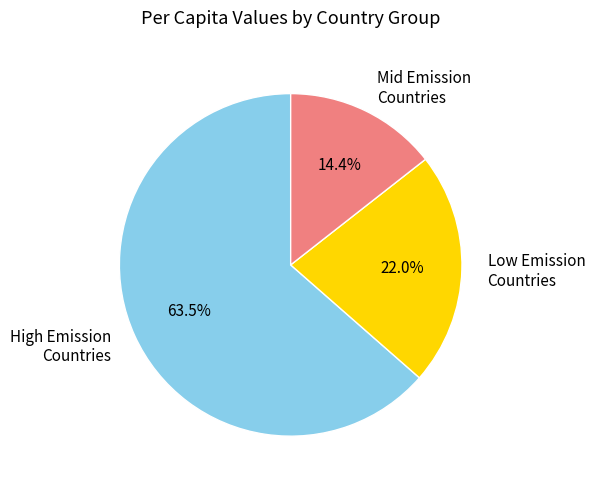

How many slices are in this pie chart?

3